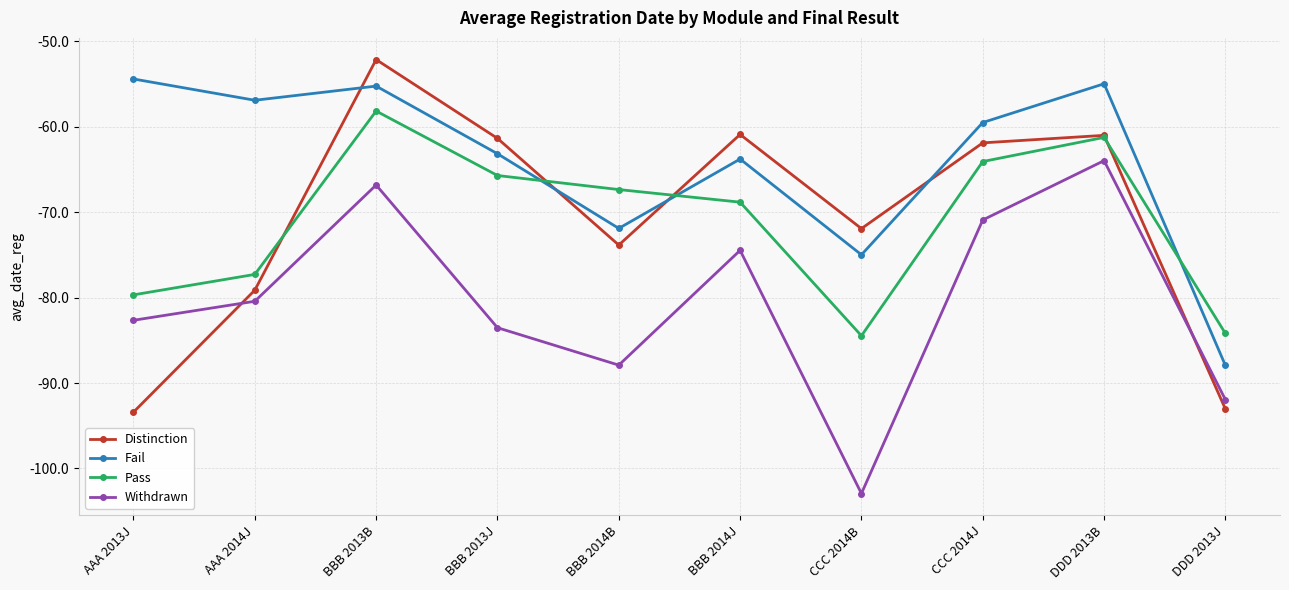

True or false: Fail and Withdrawn cross at least once.

False